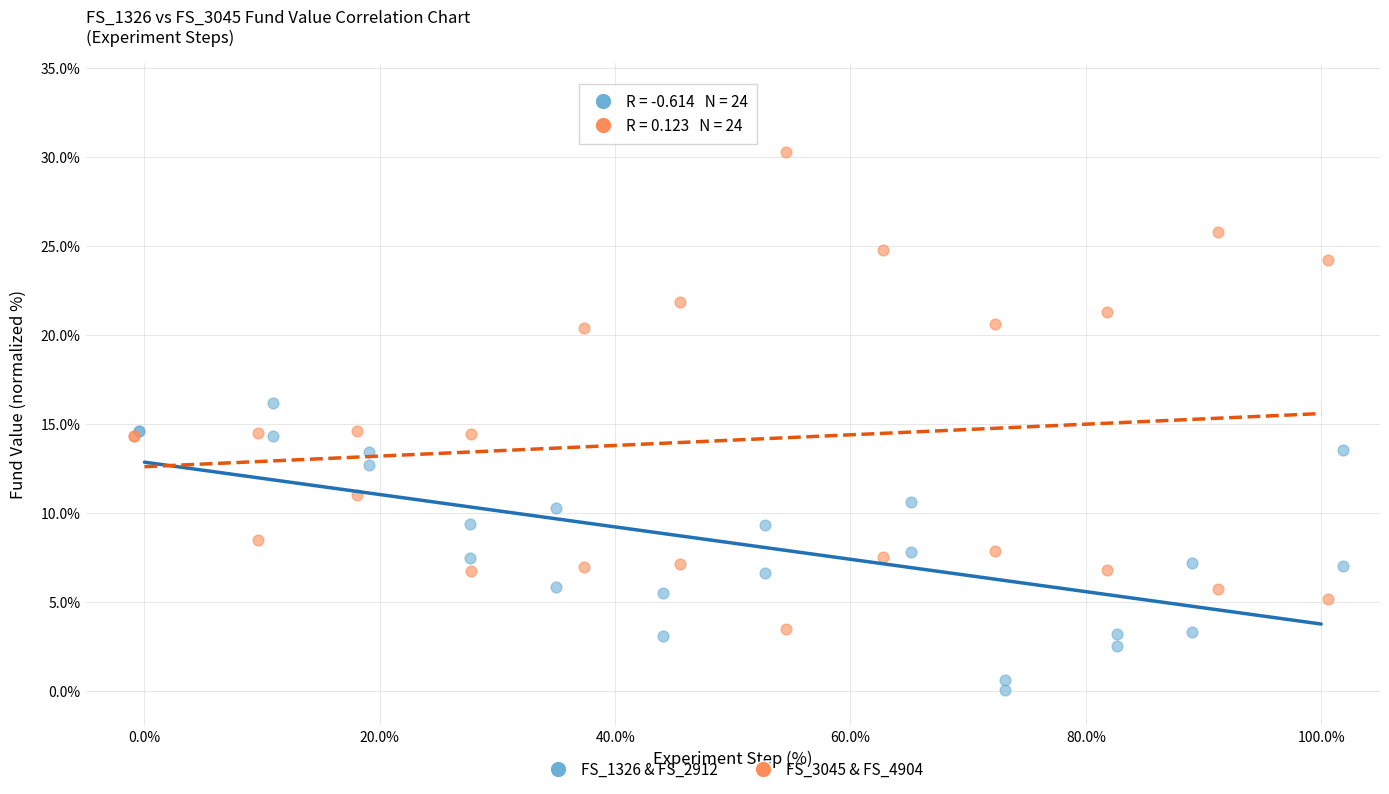

Which series contains the lowest Y value?

FS_1326 & FS_2912